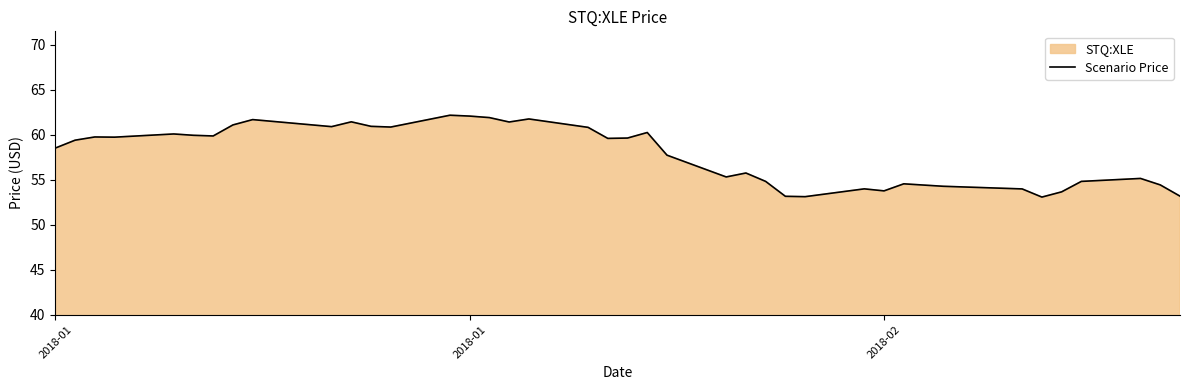

Is it true that the value at 39 is 80.6?

False